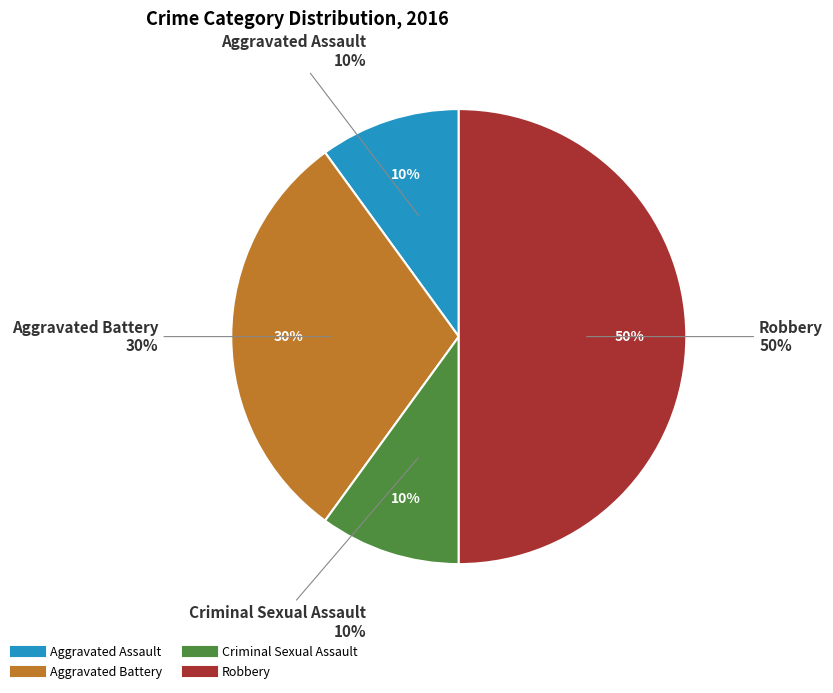

How many segments does this pie chart have?

4